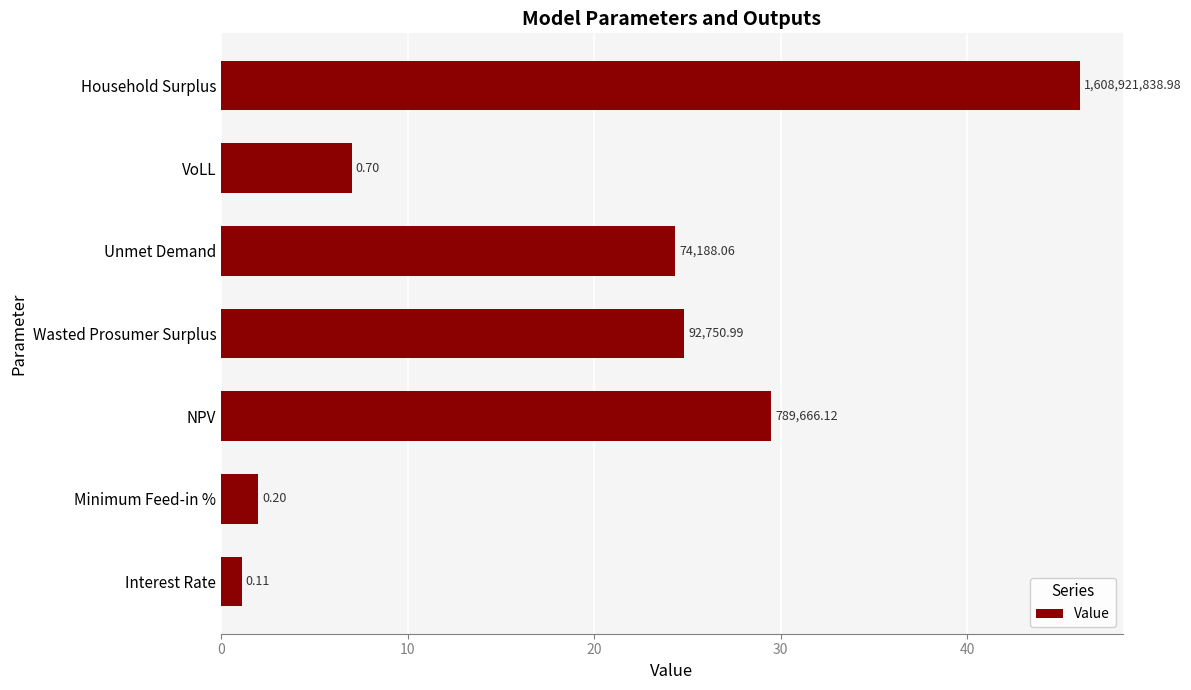

How many bars are there in total?

7